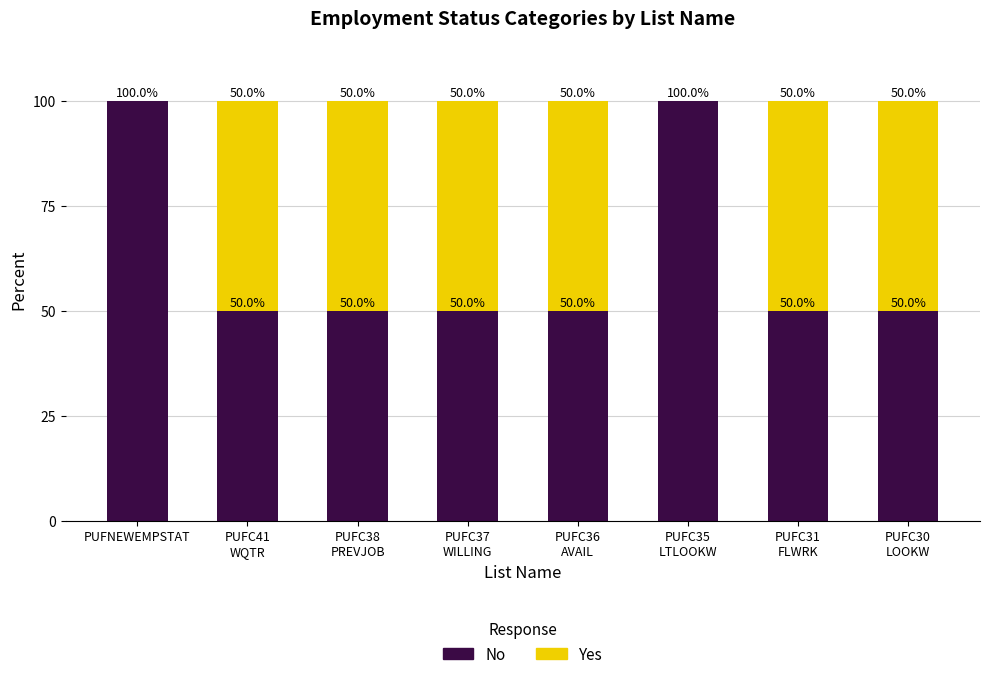

What is the sum of all No values?

500